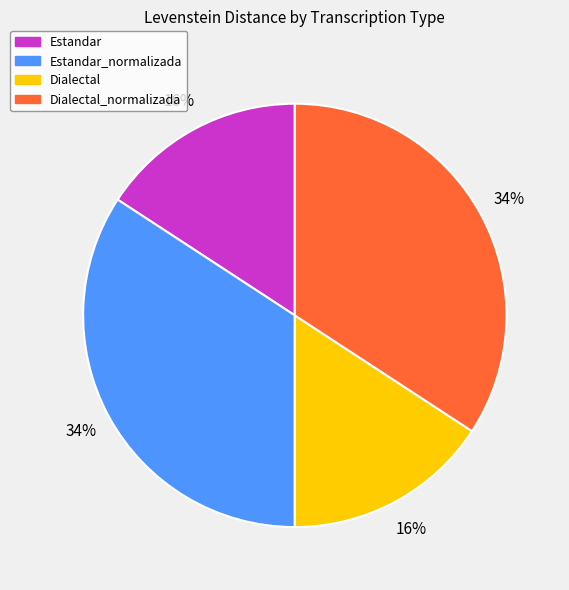

Does Dialectal account for over 50% of the chart?

No